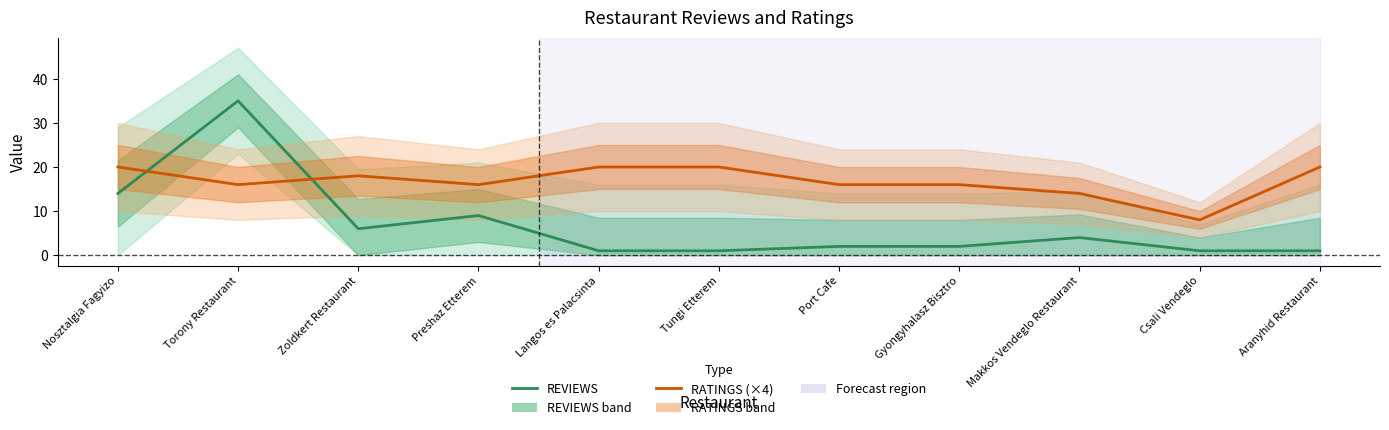

What is the difference between the second highest and second lowest values in the REVIEWS series?

13